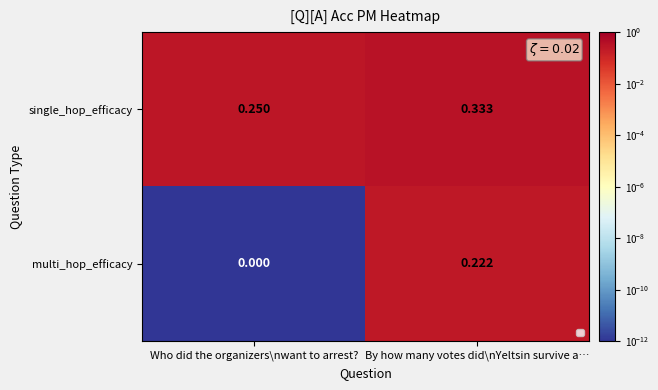

Which series has the largest total across all categories?

single_hop_efficacy